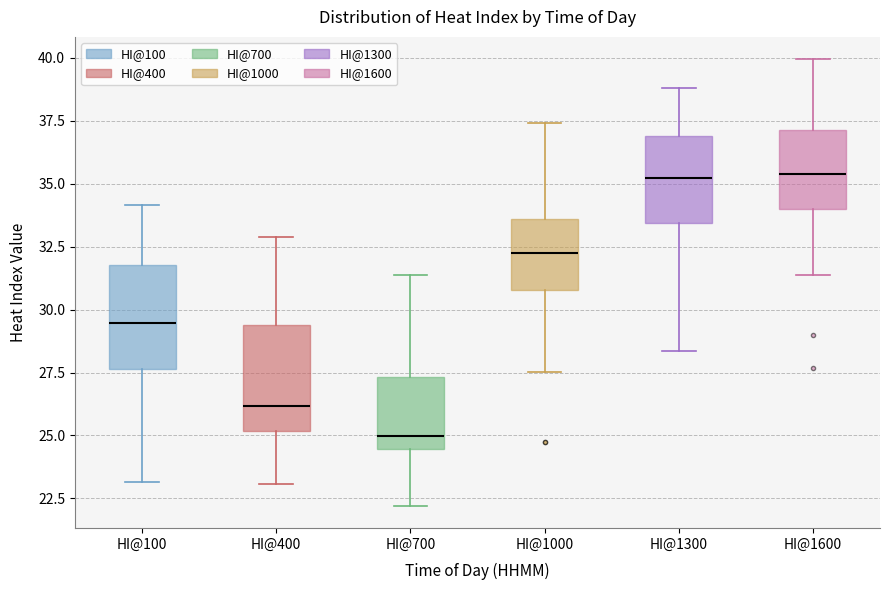

Reading left to right, transcribe this box plot: for each box, give where its median line is, the range the box spans, and where its two whiskers end, as read against the y-axis. The values are not printed on the chart, so give them approximately, as read against the axis.

HI@100: median 29.5, box 27.5 to 32.0, whiskers 23.0 to 34.0
HI@400: median 26.0, box 25.0 to 29.5, whiskers 23.0 to 33.0
HI@700: median 25.0, box 24.5 to 27.5, whiskers 22.0 to 31.5
HI@1000: median 32.5, box 31.0 to 33.5, whiskers 27.5 to 37.5
HI@1300: median 35.0, box 33.5 to 37.0, whiskers 28.5 to 39.0
HI@1600: median 35.5, box 34.0 to 37.0, whiskers 31.5 to 40.0